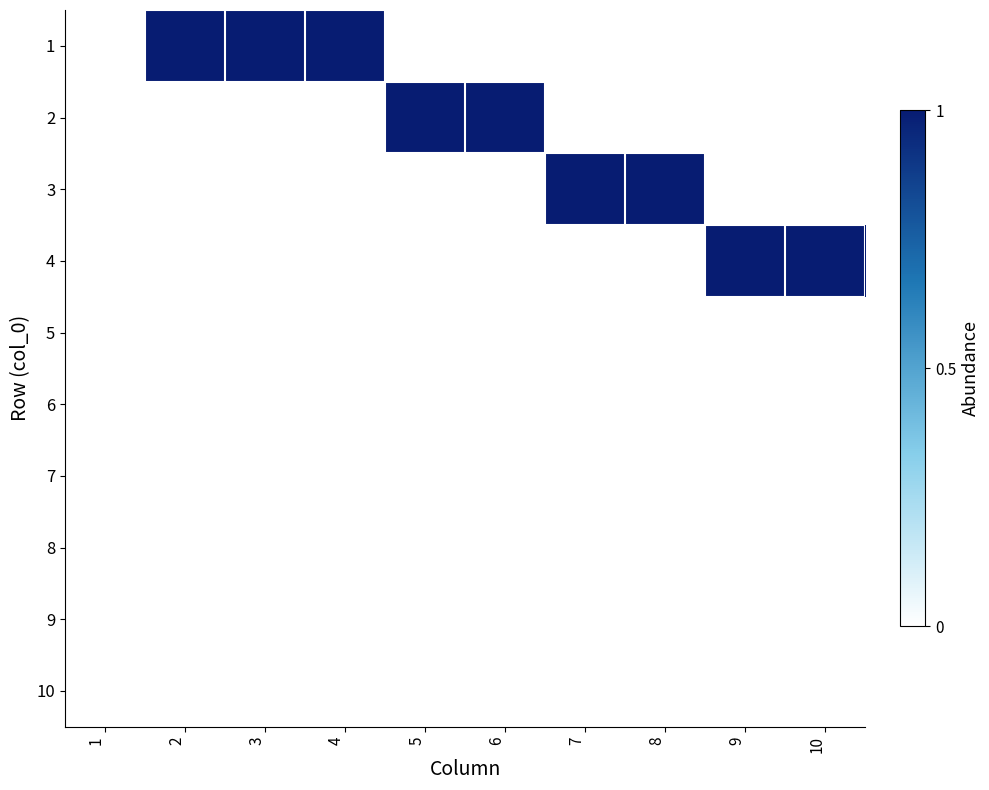

At which category is the sum across all series the highest?

2